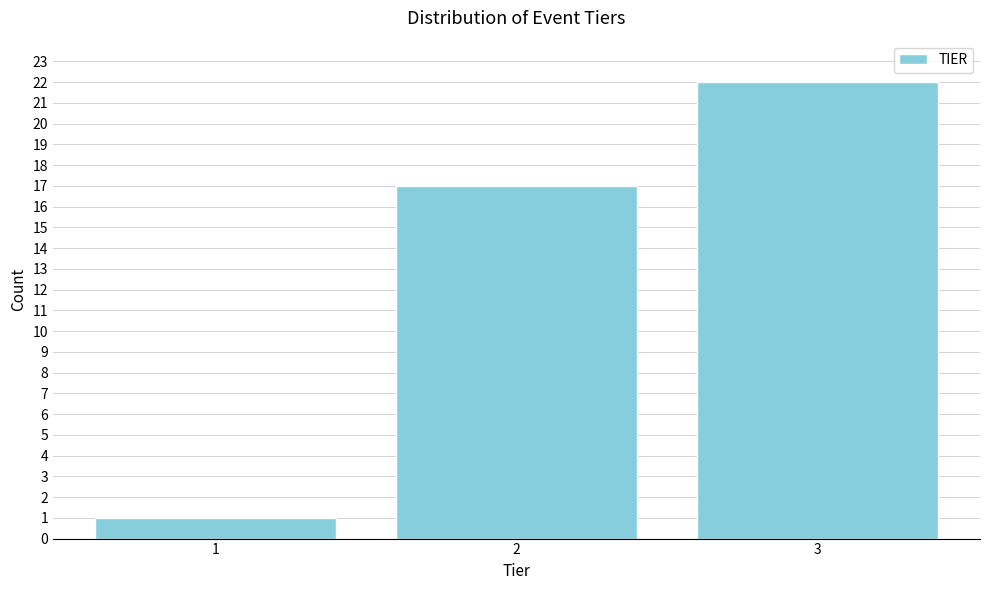

Reading left to right, list all the values displayed in this chart.

1=1	2=17	3=22